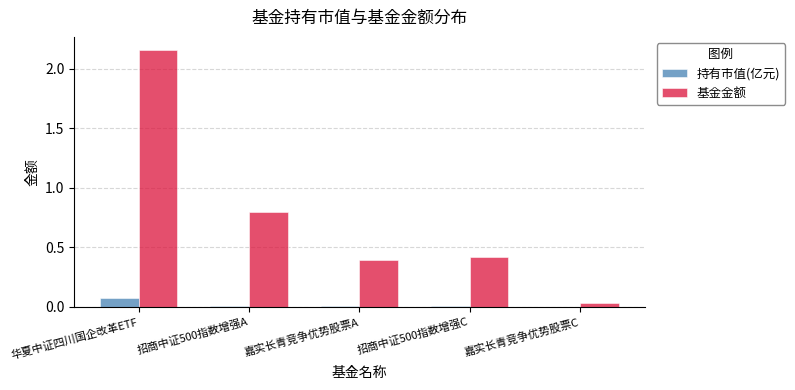

How many groups of bars are there?

5